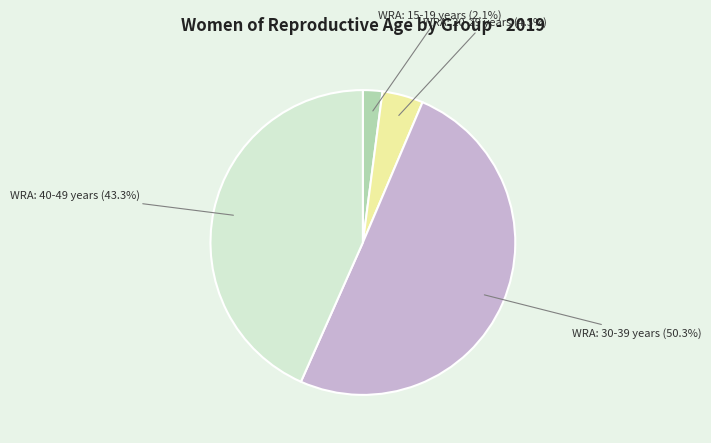

How many segments does this pie chart have?

4